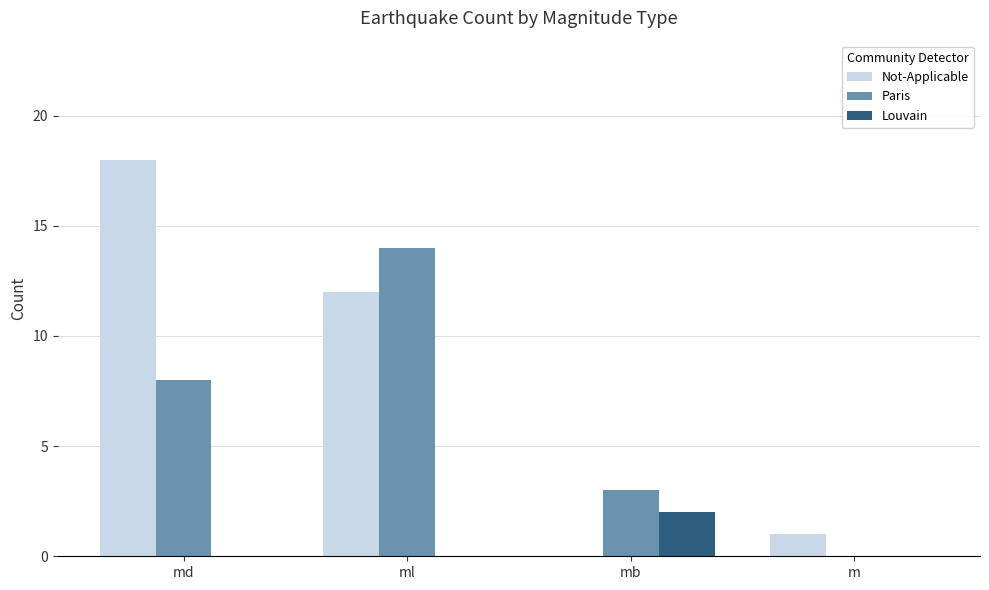

Count the number of categories in the chart.

4